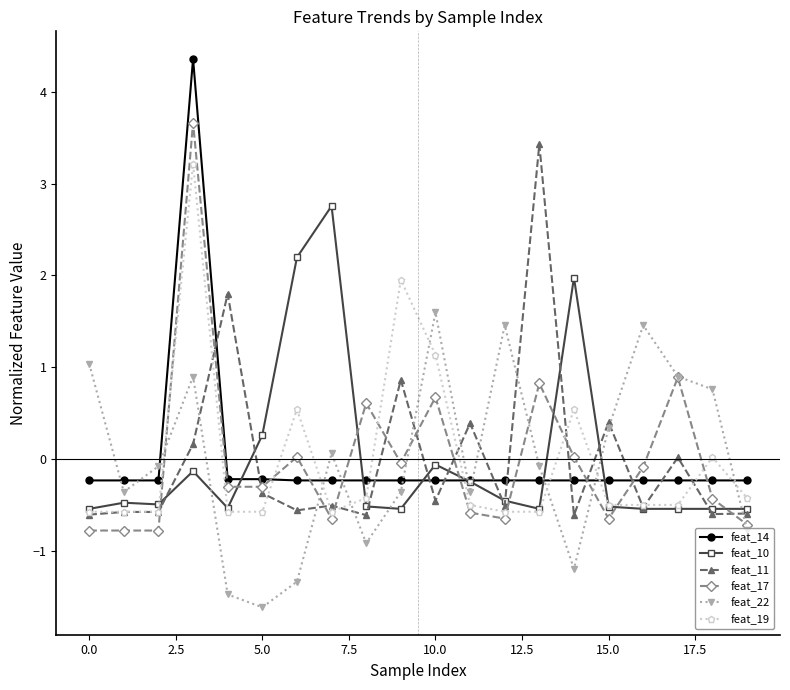

True or false: feat_10 and feat_11 intersect in this chart.

True